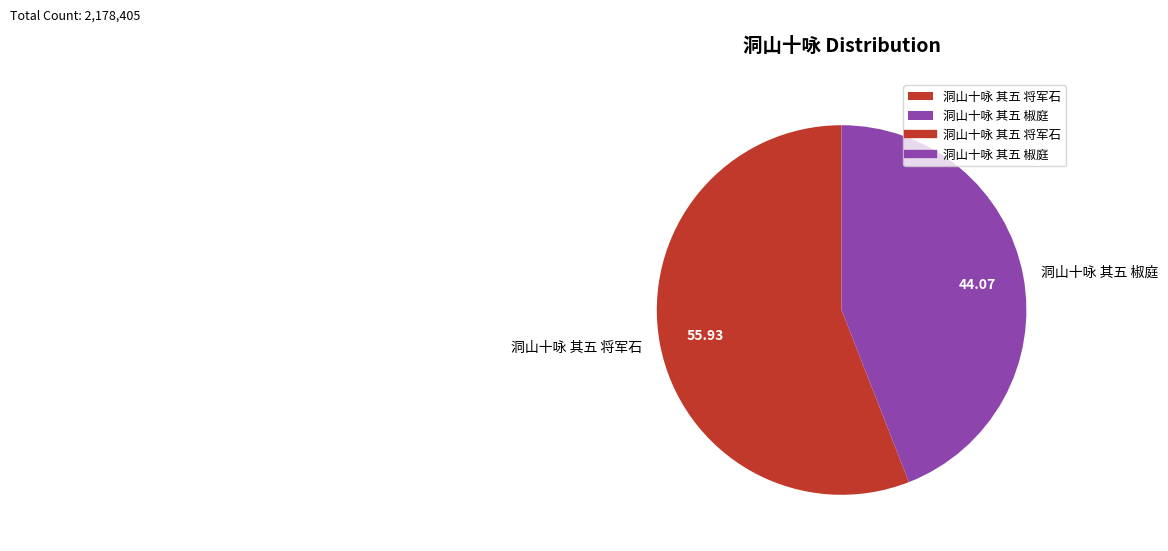

Combined, do 洞山十咏 其五 将军石 and 洞山十咏 其五 椒庭 account for over 50%?

Yes